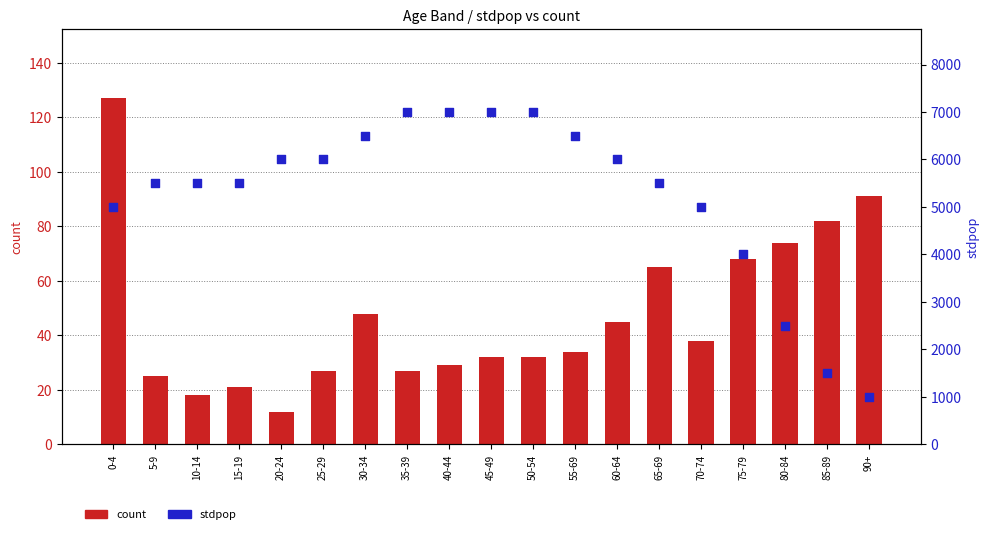

What is the total value across all series at 35-39?

7027